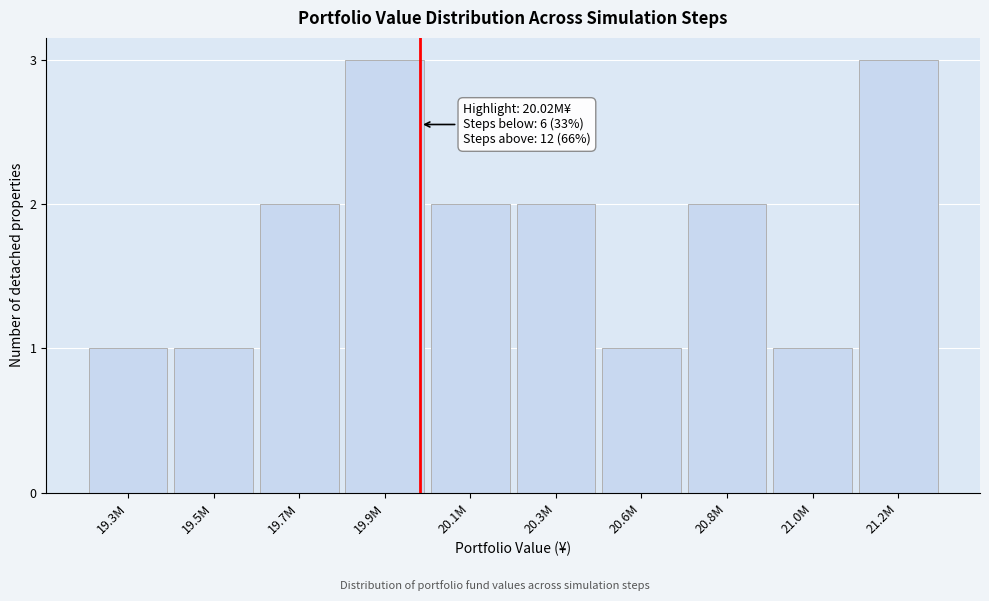

Reading left to right, extract all data points from this chart.

19.3M=1	19.5M=1	19.7M=2	19.9M=3	20.1M=2	20.3M=2	20.6M=1	20.8M=2	21.0M=1	21.2M=3